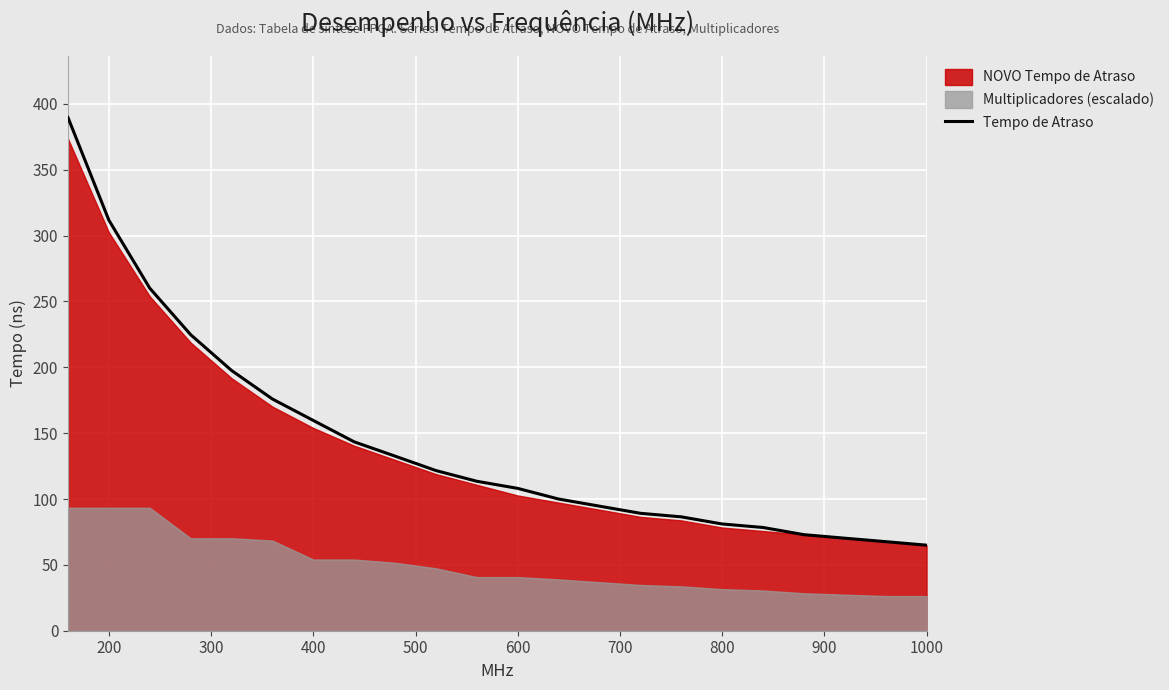

How many lines are shown in the chart?

1